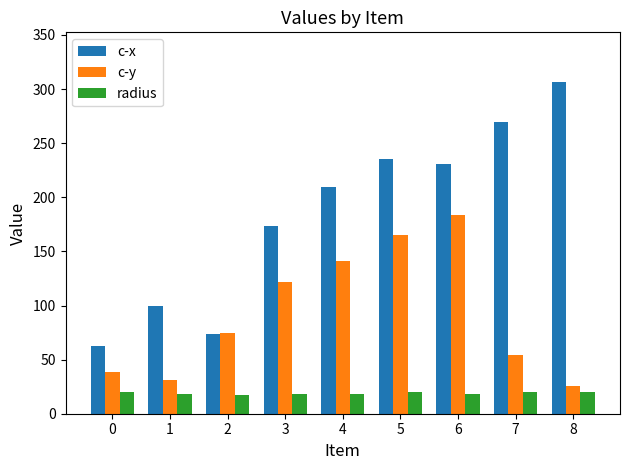

At which category is the sum across all series the highest?

6